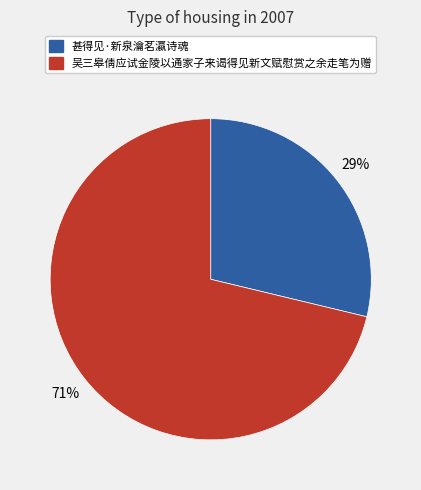

Which has a higher value, 吴三皋倩应试金陵以通家子来谒得见新文赋慰赏之余走笔为赠 or 甚得见·新泉瀹茗瀛诗魂?

吴三皋倩应试金陵以通家子来谒得见新文赋慰赏之余走笔为赠